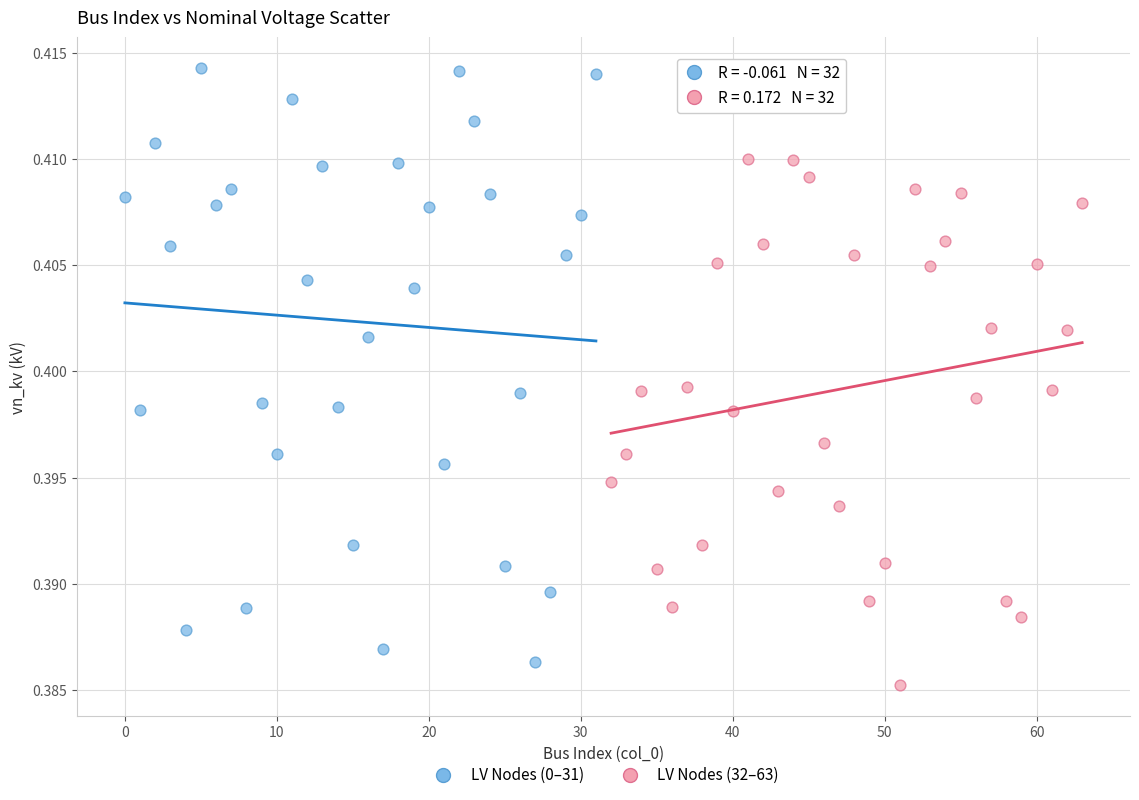

Which series has the widest spread of Y values?

LV Nodes (0–31)